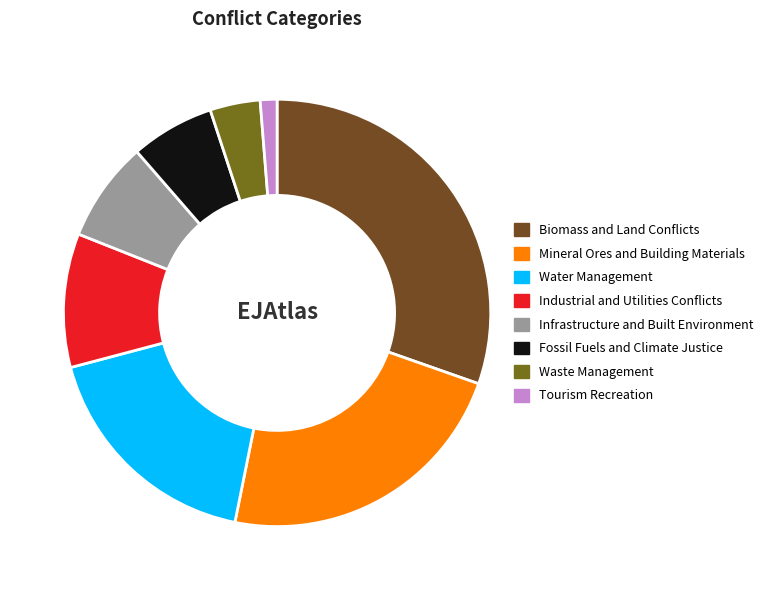

What is the largest slice in the pie chart?

Biomass and Land Conflicts